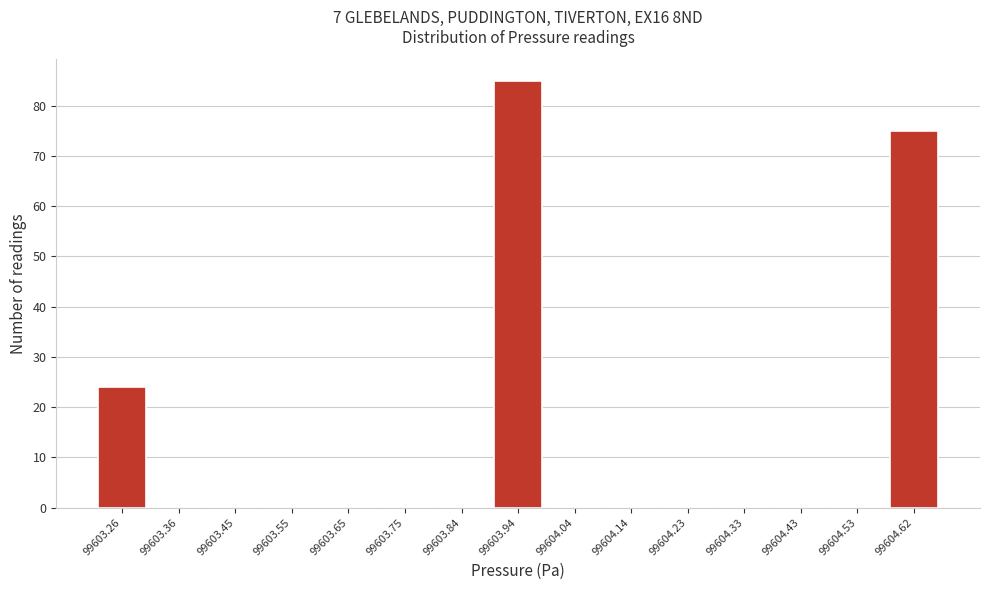

Reading right to left, list all the values displayed in this chart.

99604.62=75	99604.53=0	99604.43=0	99604.33=0	99604.23=0	99604.14=0	99604.04=0	99603.94=85	99603.84=0	99603.75=0	99603.65=0	99603.55=0	99603.45=0	99603.36=0	99603.26=24